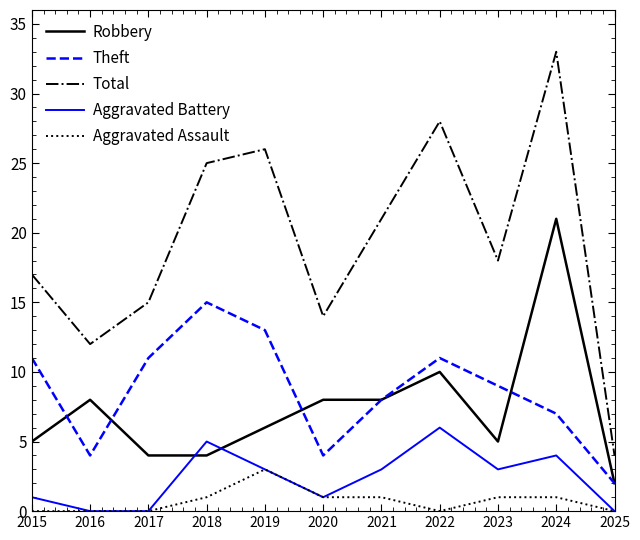

At which category does Theft reach its first local peak?

2018